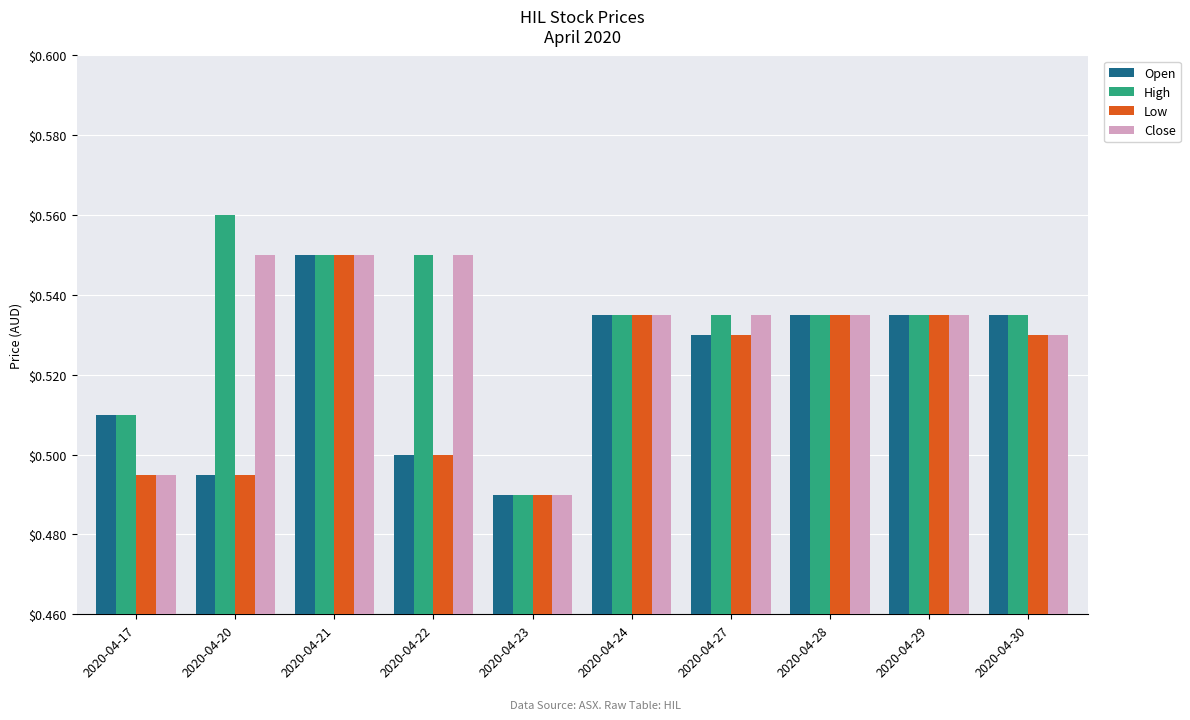

What is the sum of all High values?

5.3